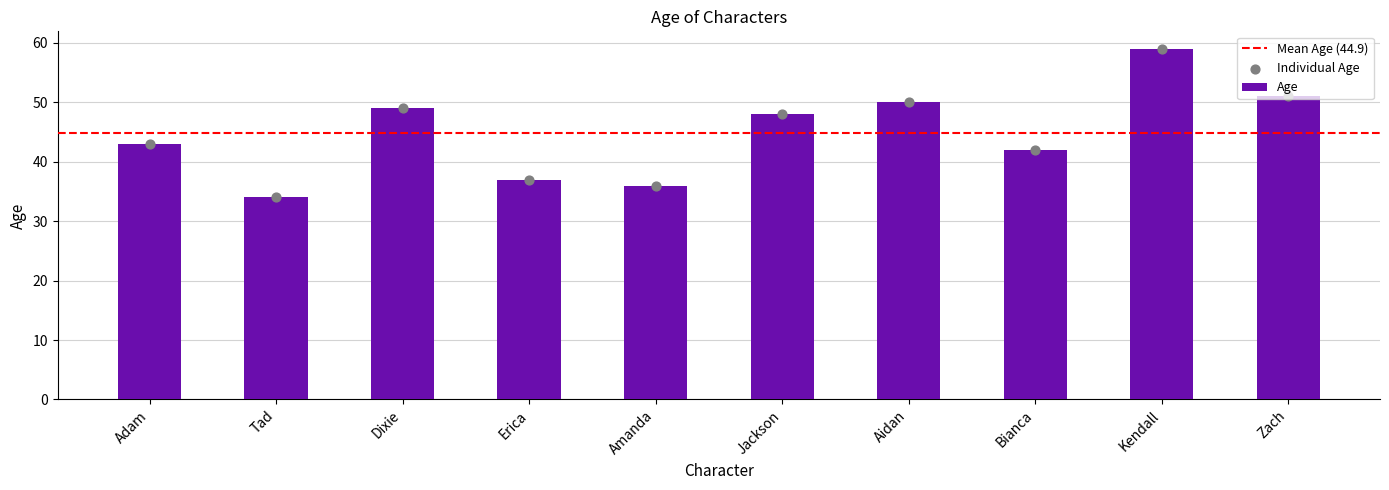

Approximately how many times larger is the value at Amanda compared to Aidan?

0.7